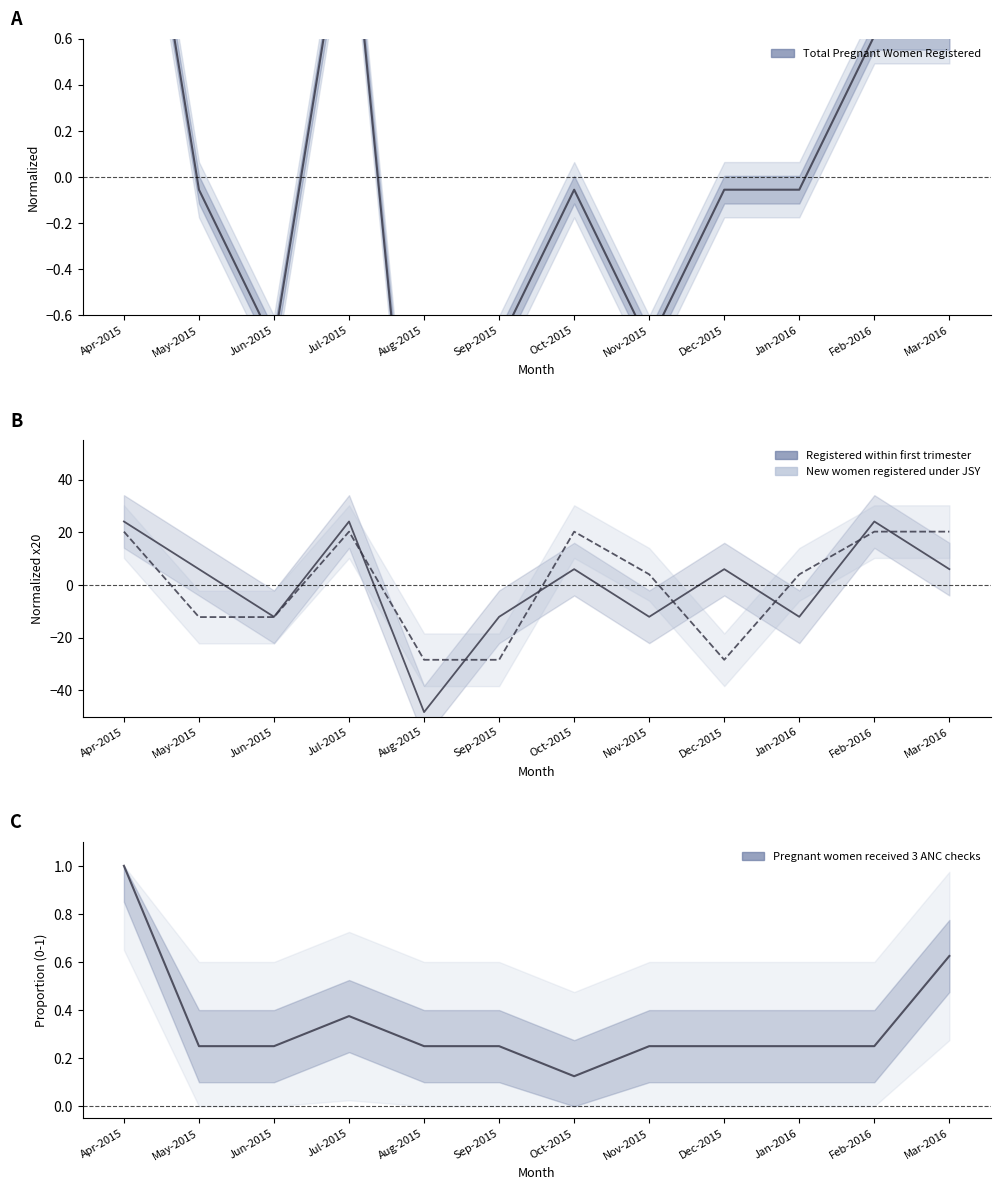

Does the chart have visible grid lines?

No